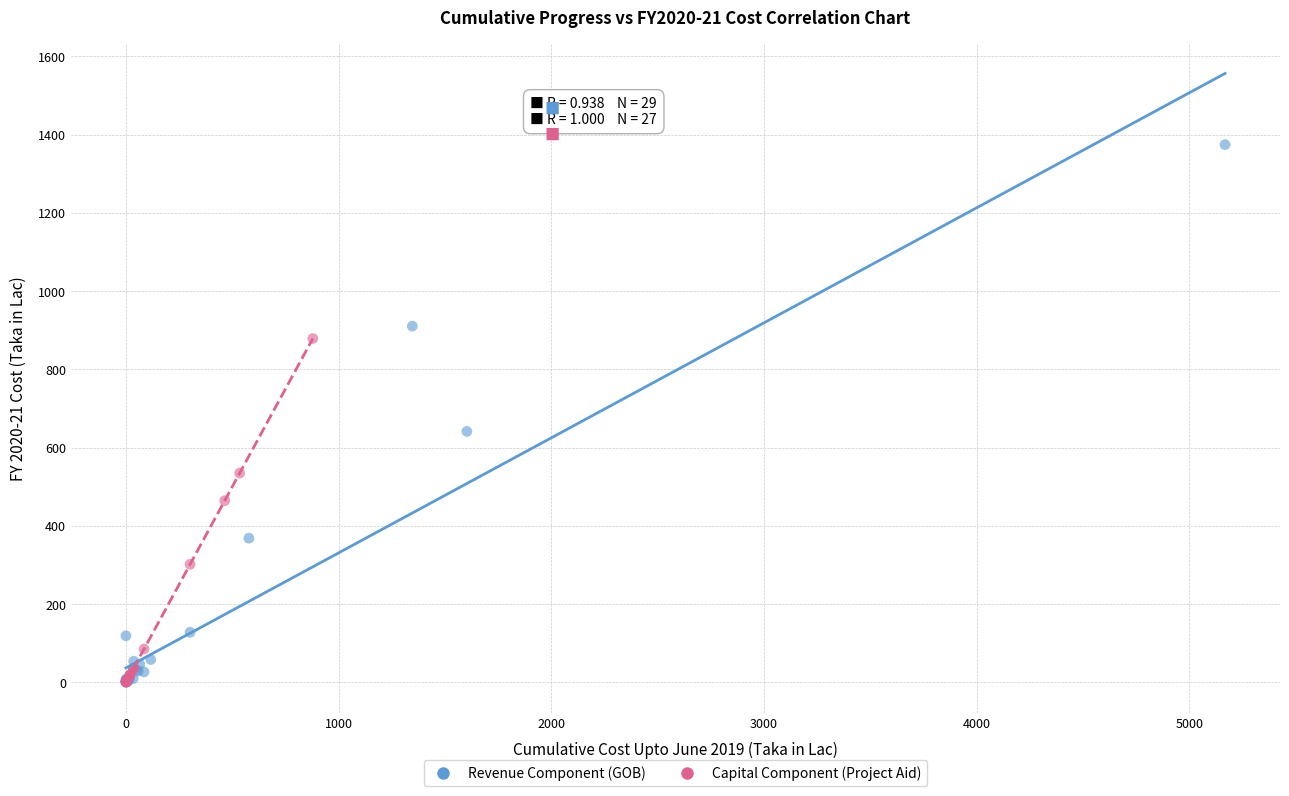

Which series reaches the maximum Y coordinate?

Revenue Component (GOB)